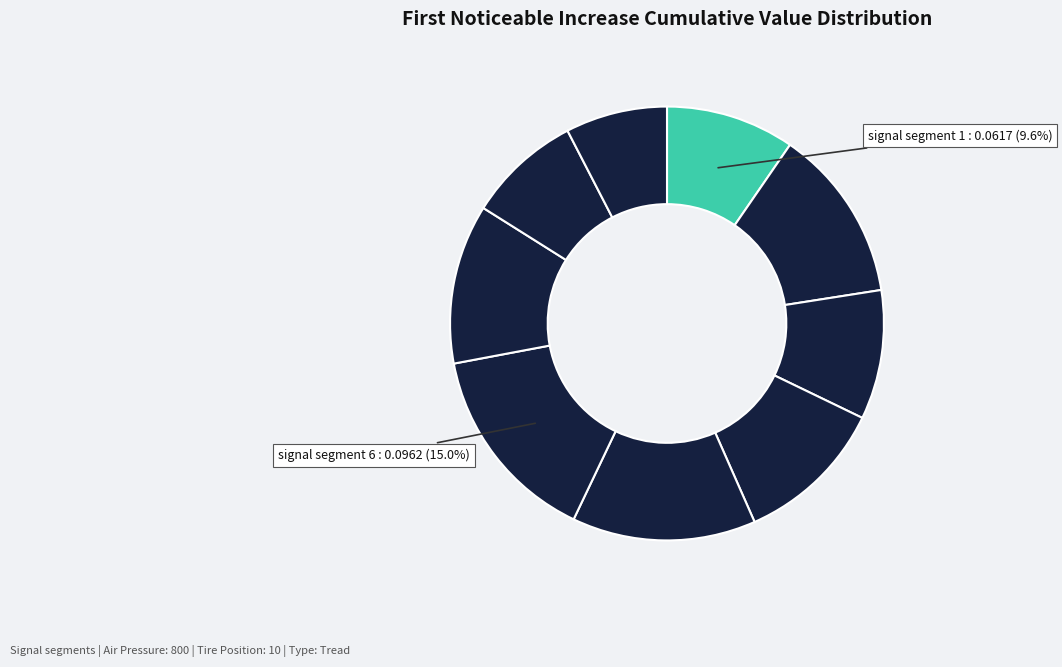

Which category has the biggest portion of the pie?

signal segment 6